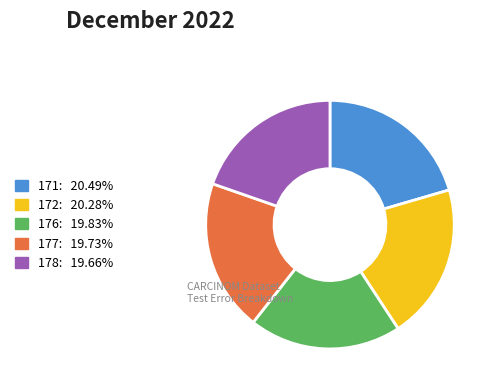

Does any single category account for the majority?

No